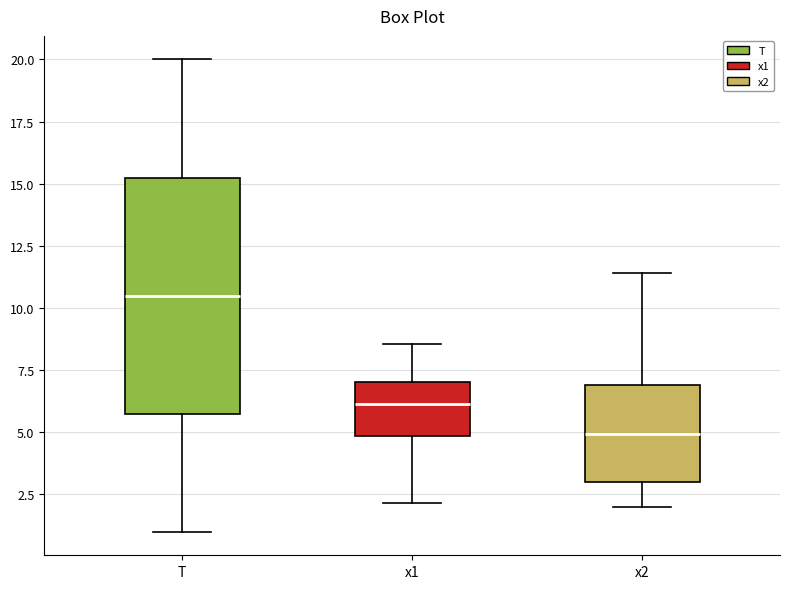

Where does the lower whisker of the box for x2 end on the y-axis? The values are not printed on the chart, so give them approximately, as read against the axis.

2.0